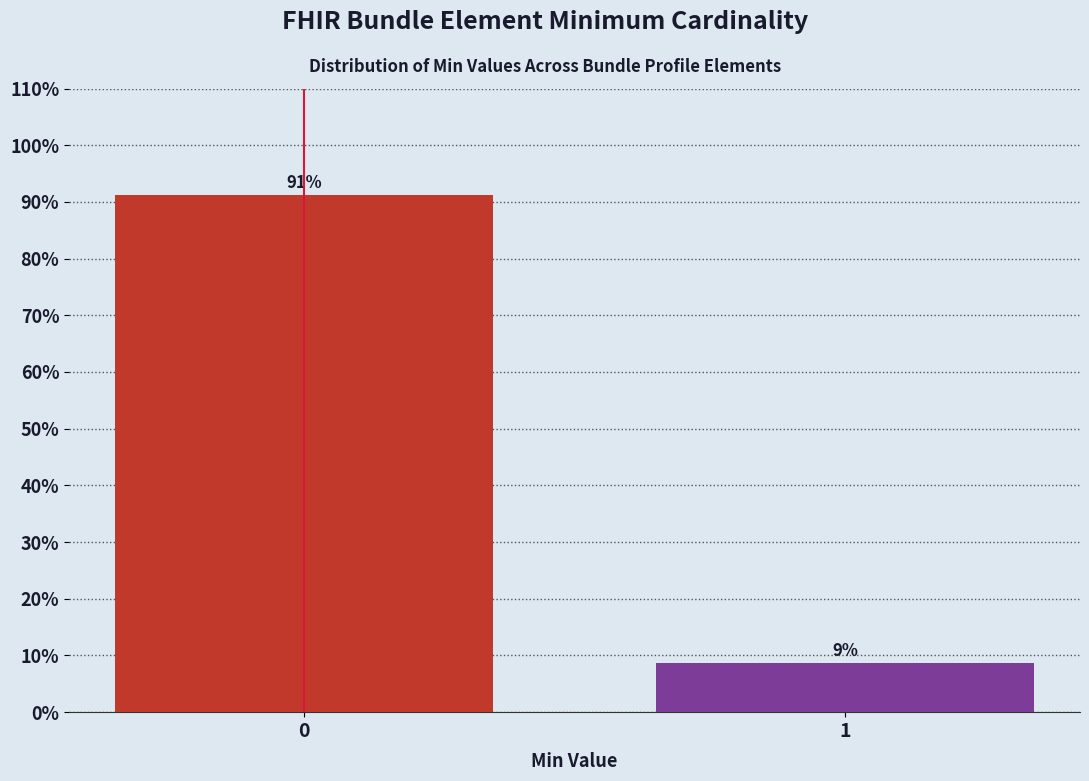

What is the sum of all values?

100.0